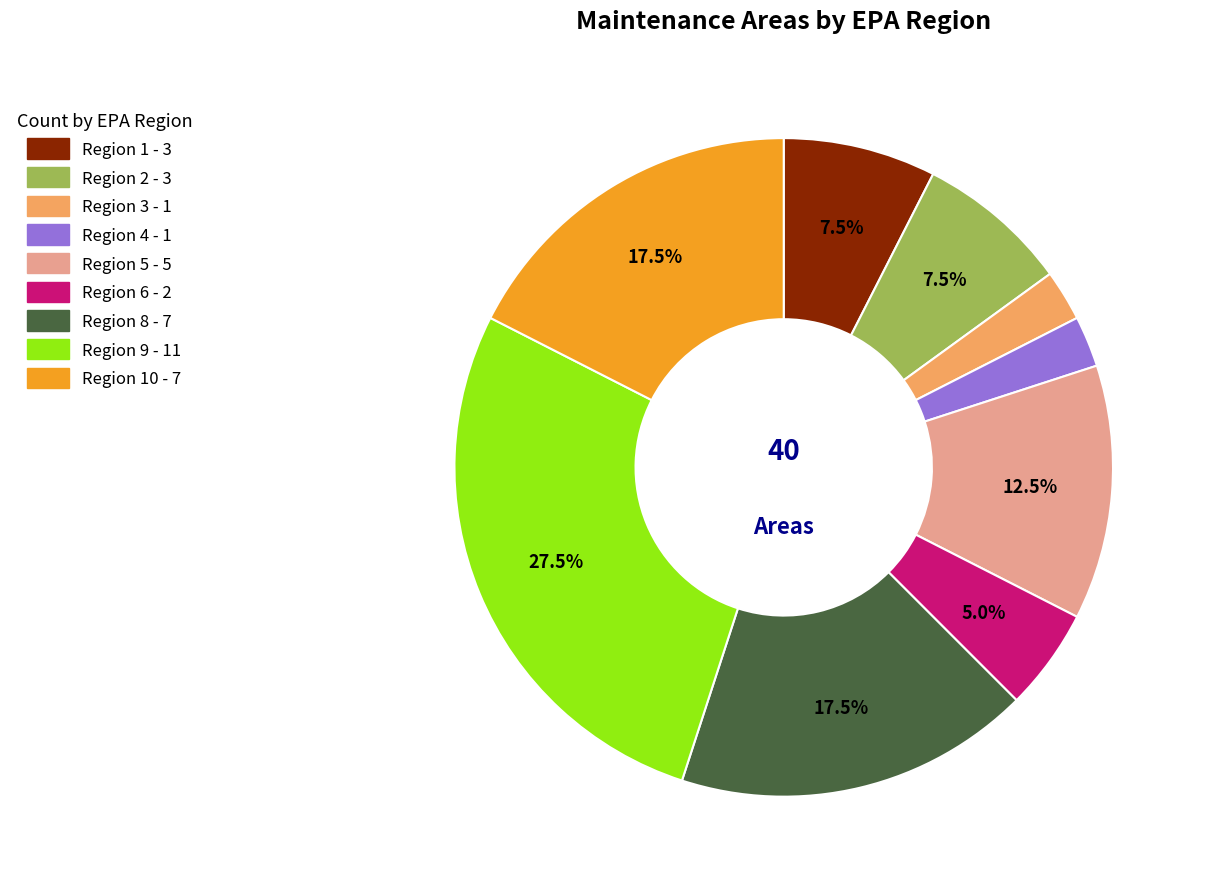

Is there any slice that represents more than half of the pie?

No